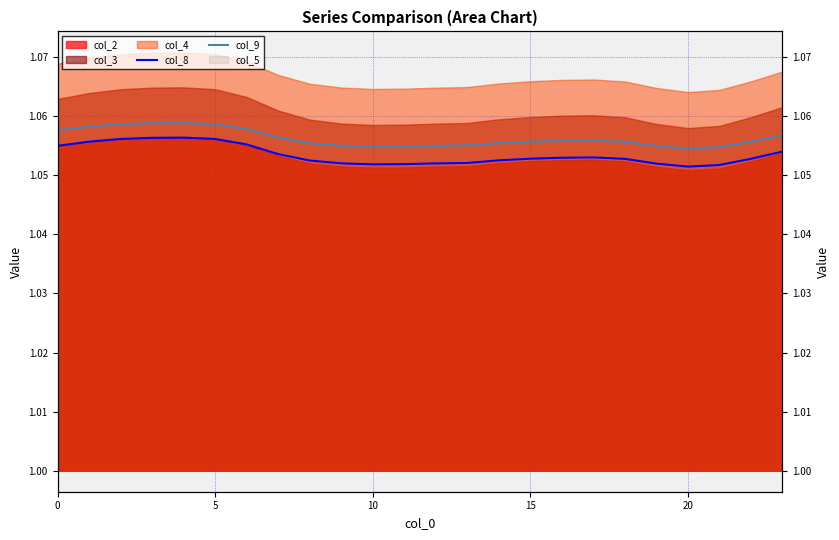

How many categories are shown in the chart?

24